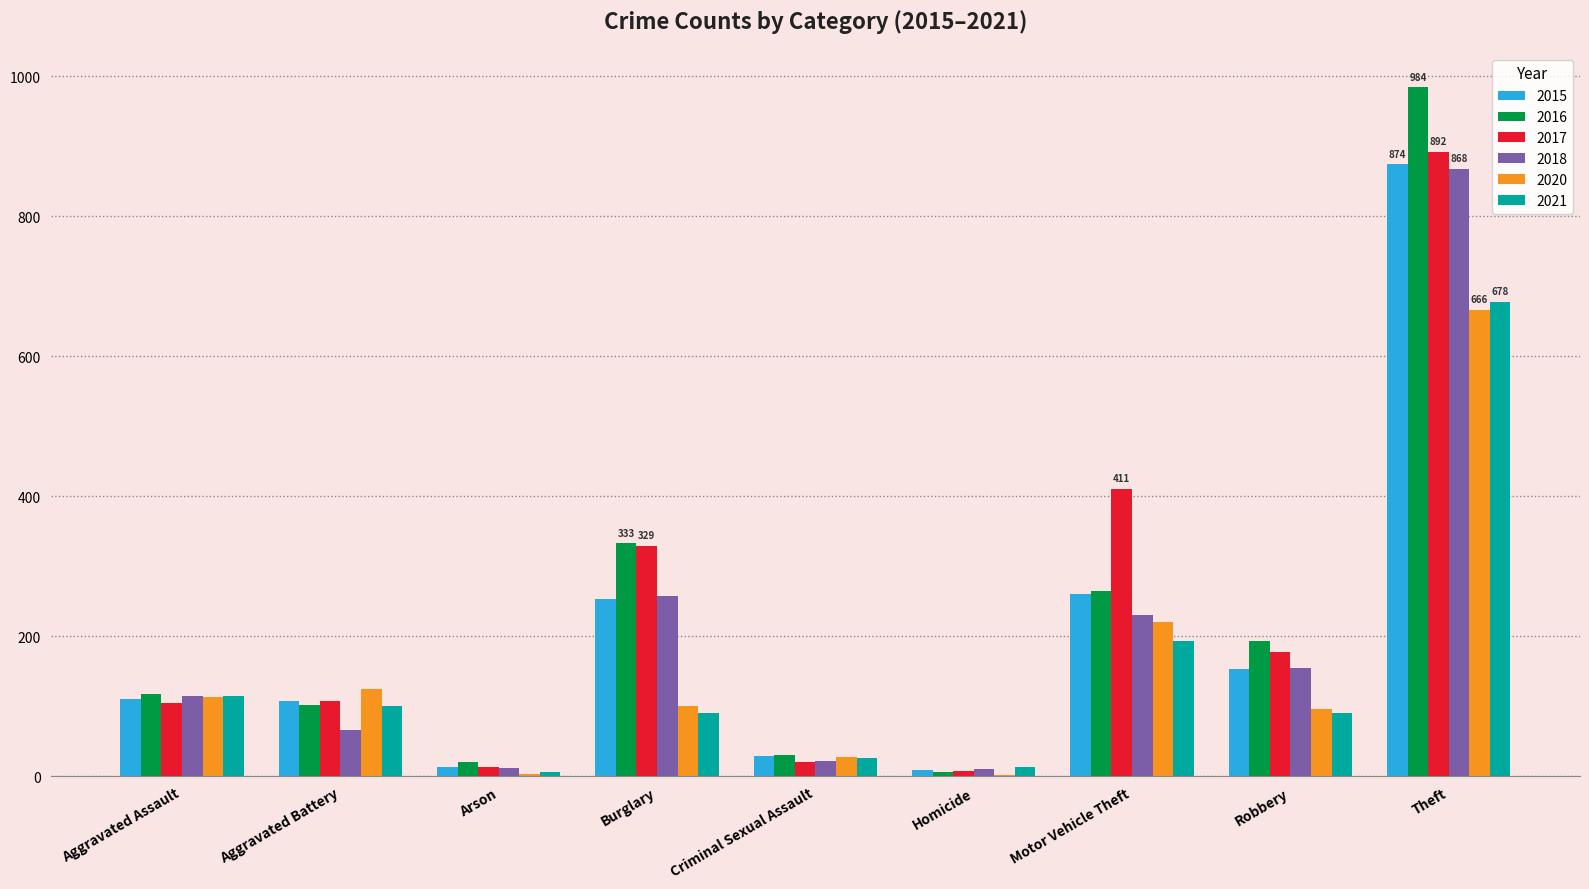

At which category is the sum across all series the highest?

Theft